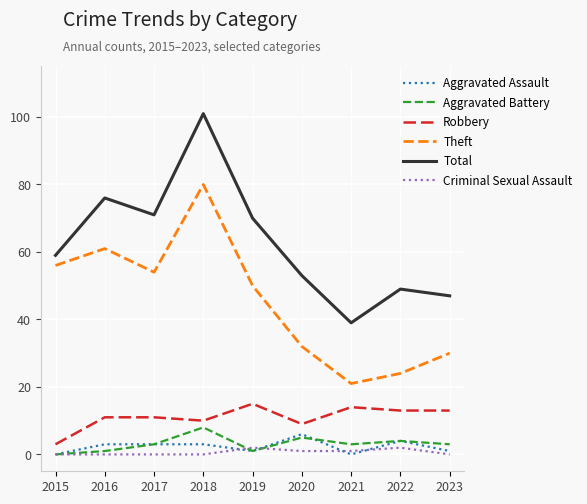

What is the minimum value for Theft?

21